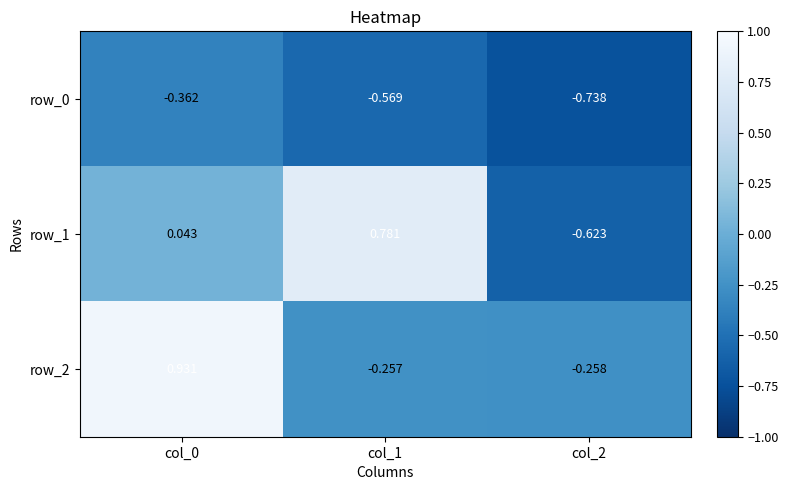

Which label corresponds to the smallest value in the chart?

col_2